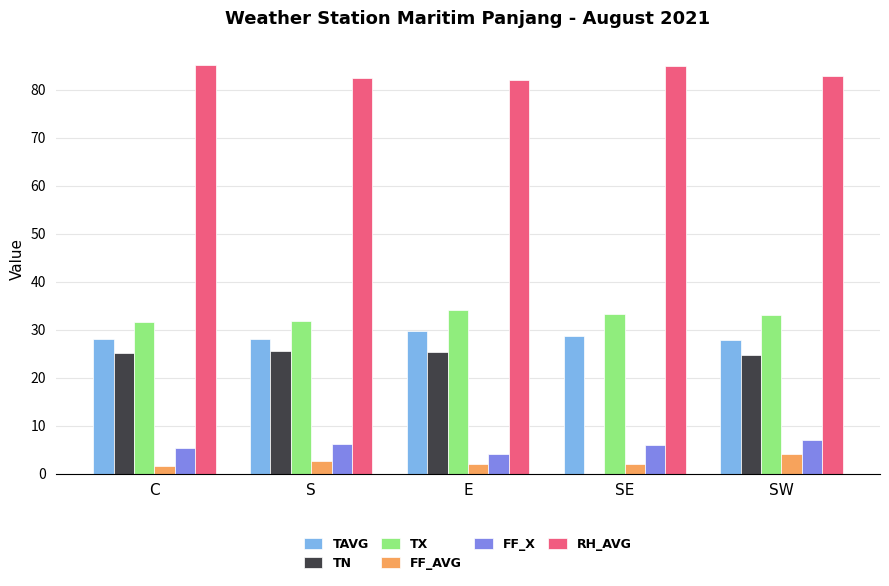

What is the approximate value of RH_AVG at S?

82.4